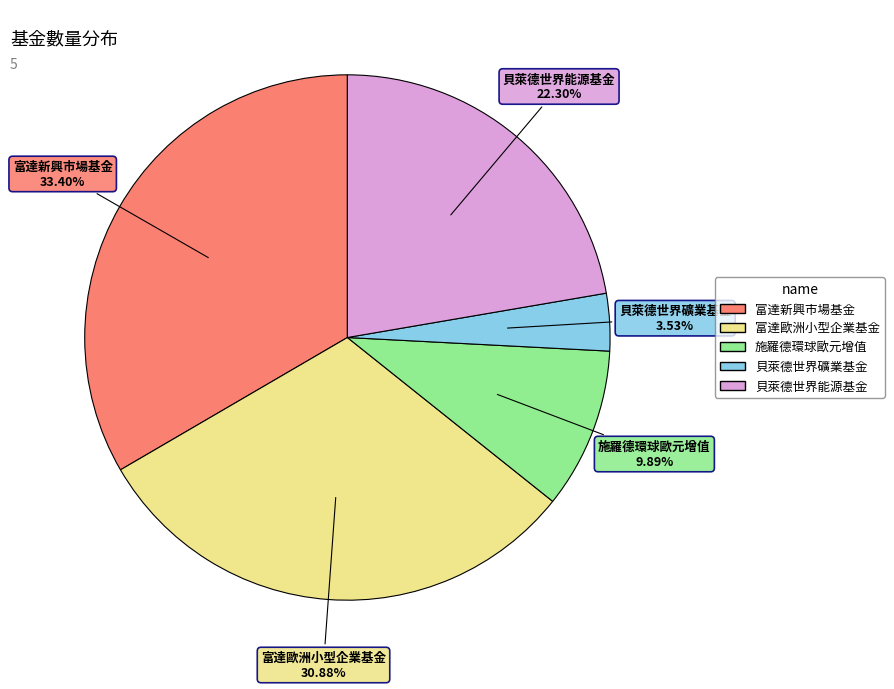

Approximately how many times larger is the value at 富達歐洲小型企業基金 compared to 施羅德環球歐元增值?

3.1